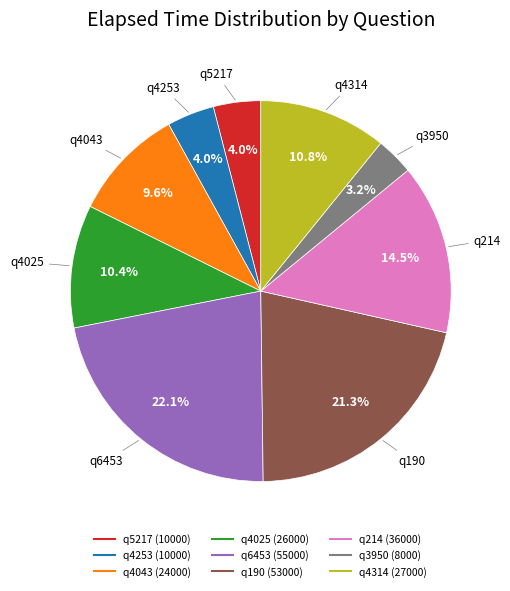

What percentage do q6453 and q4043 together represent?

31.7%